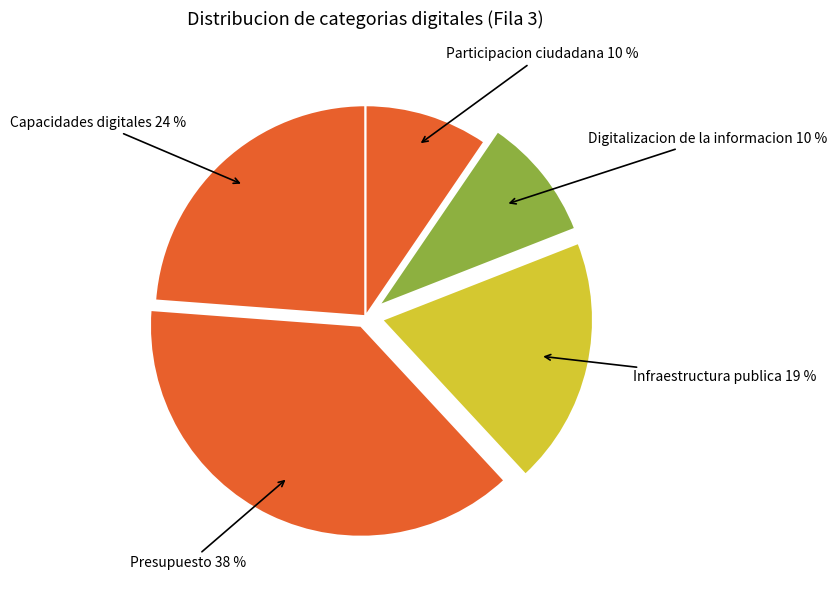

Does any single category account for the majority?

No